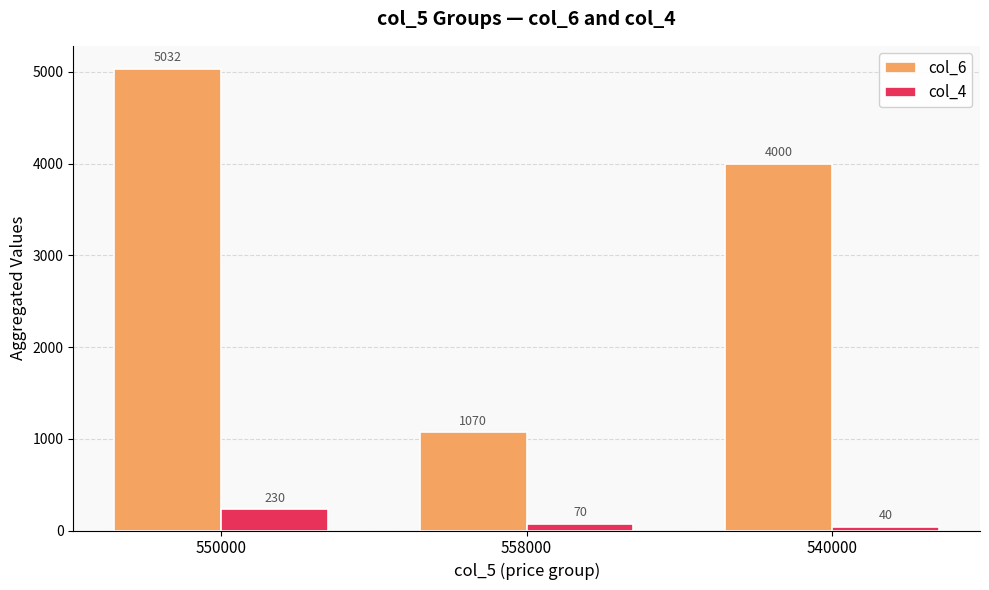

What is the sum of the col_4 values at 550000 and 540000?

270